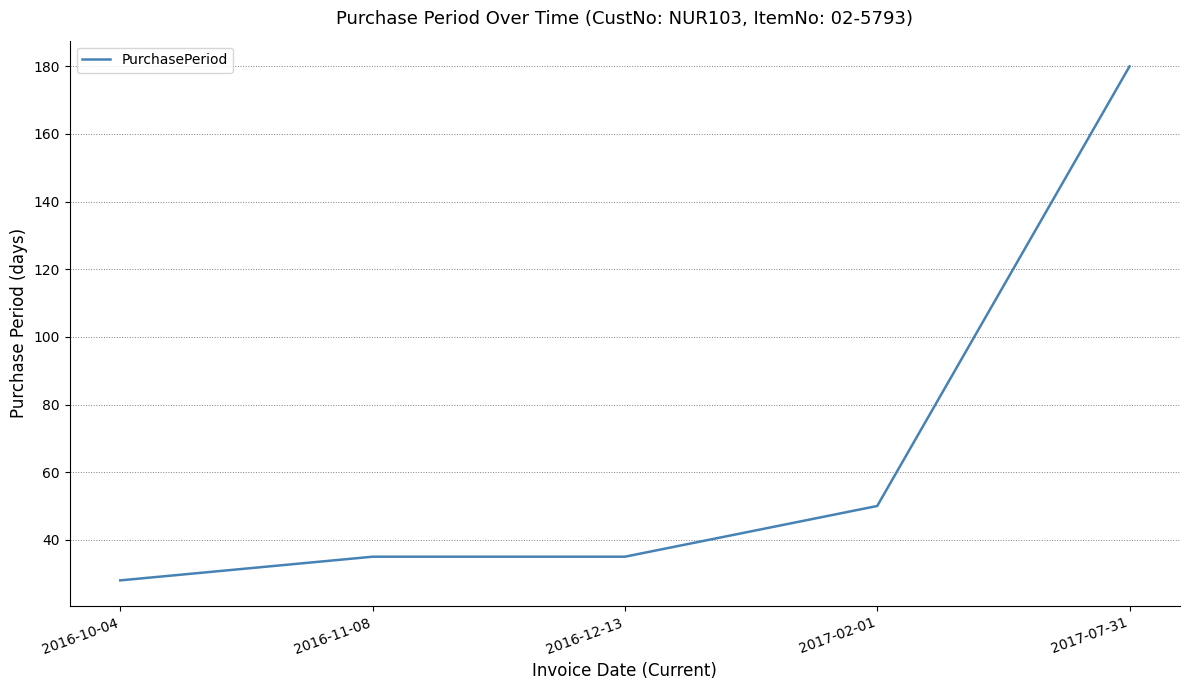

At which label is the value closest to 104?

2017-02-01